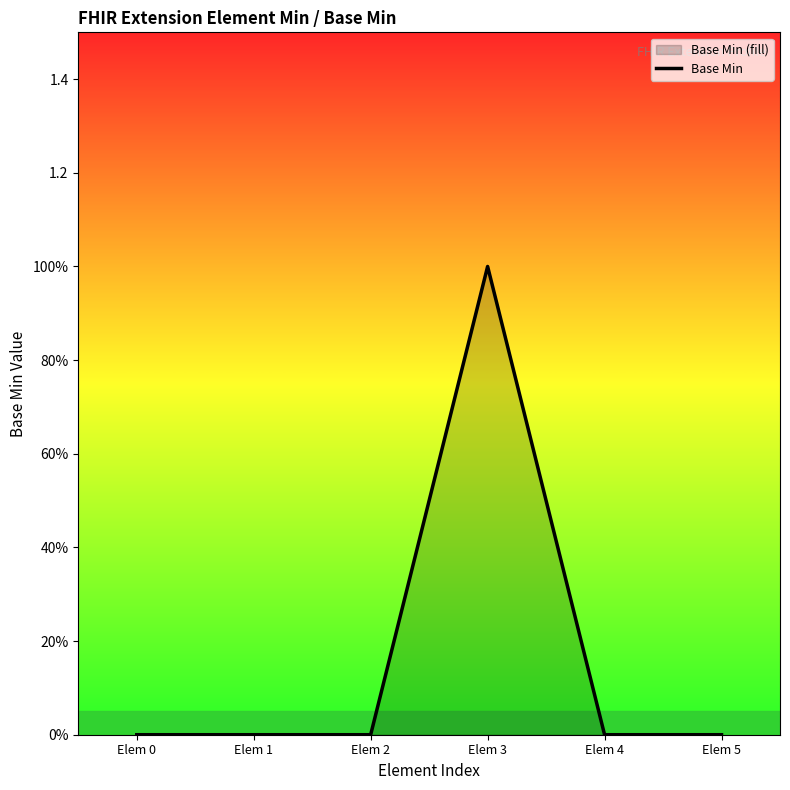

How many positive values are there?

1